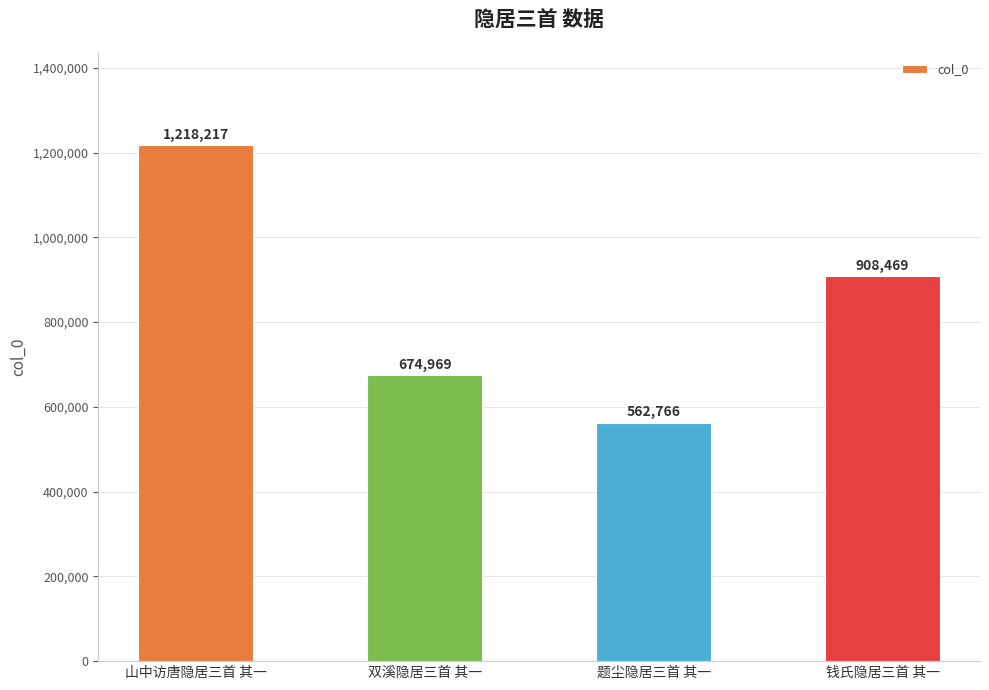

What is the greatest value displayed?

1218217